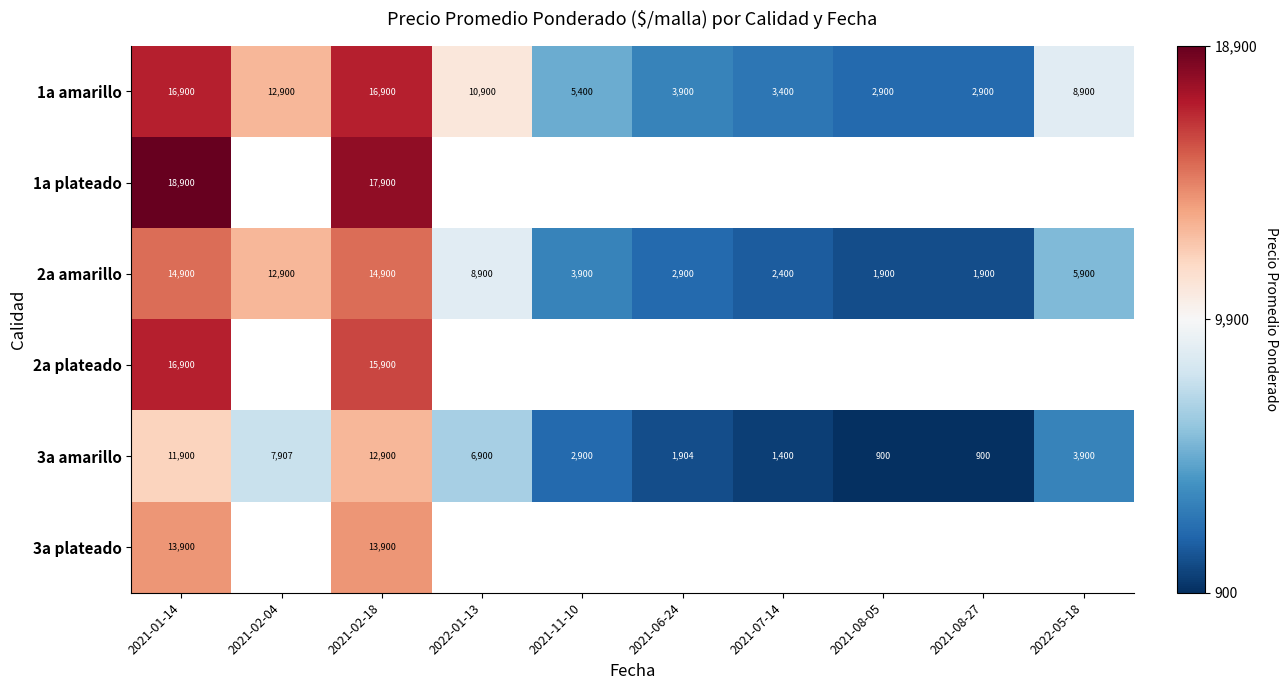

What is the sum of all 1a amarillo values?

85000